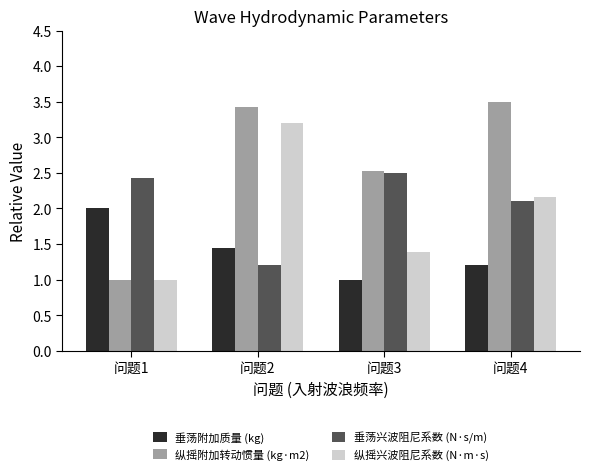

How many groups of bars are there?

4